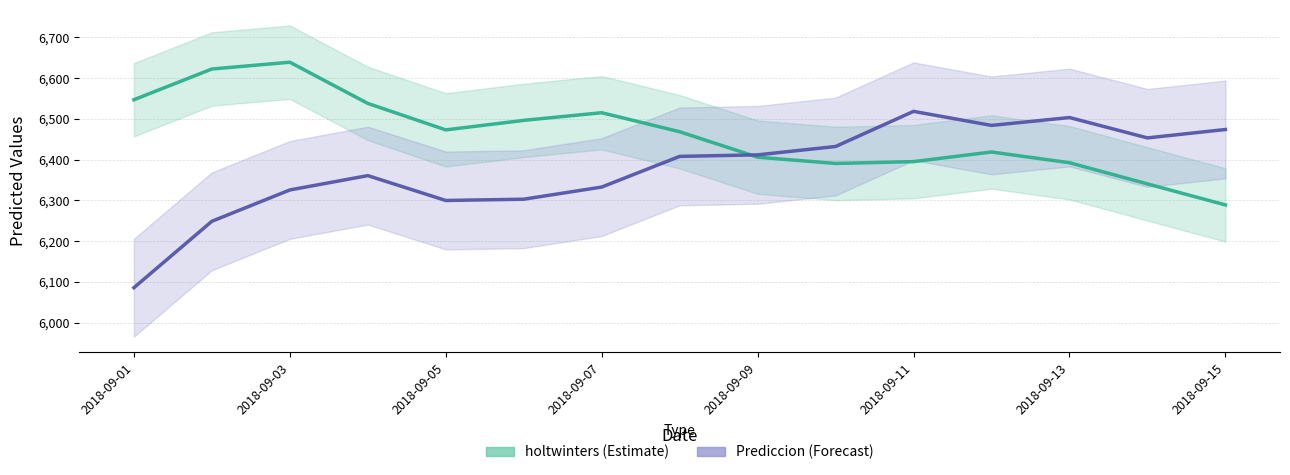

What are all the series names shown in the legend?

holtwinters, Prediccion